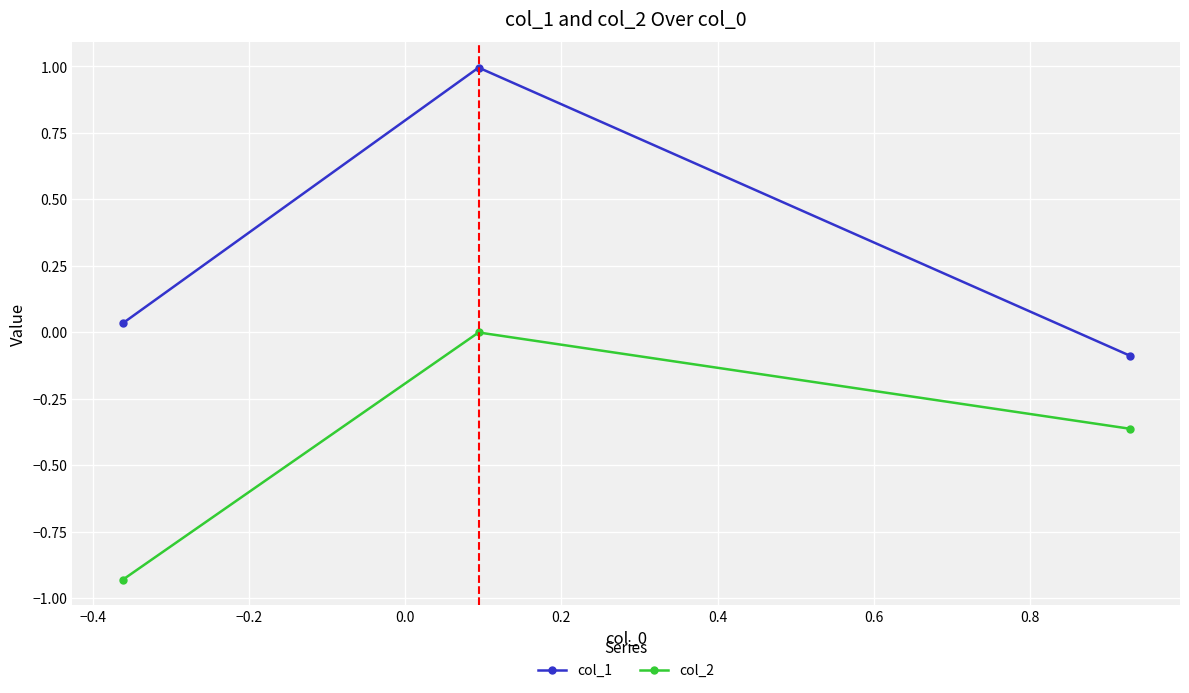

List the series in order of their peak value, lowest first.

col_2, col_1